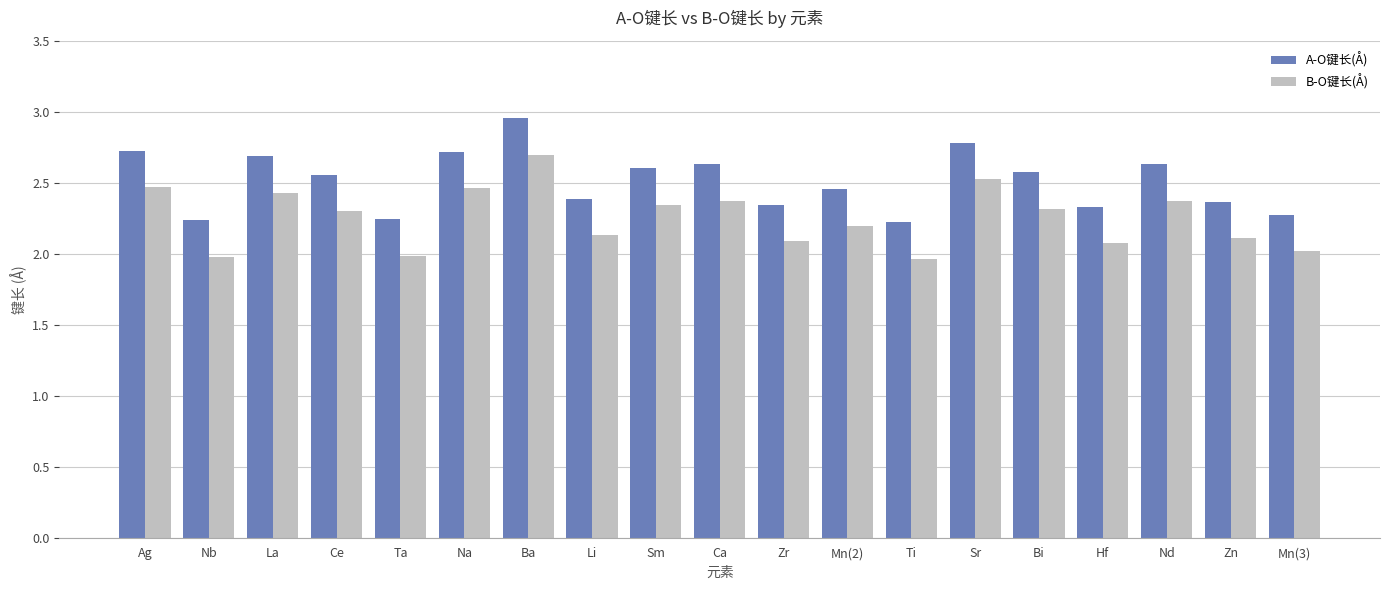

What is the lowest value of the B-O键长(Å) series?

2.0